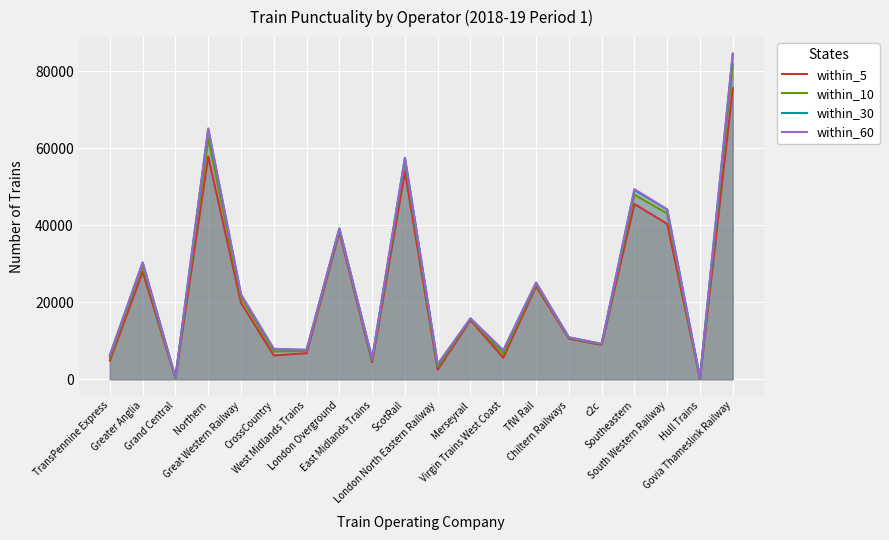

Which series changed the most between CrossCountry and East Midlands Trains?

within_60